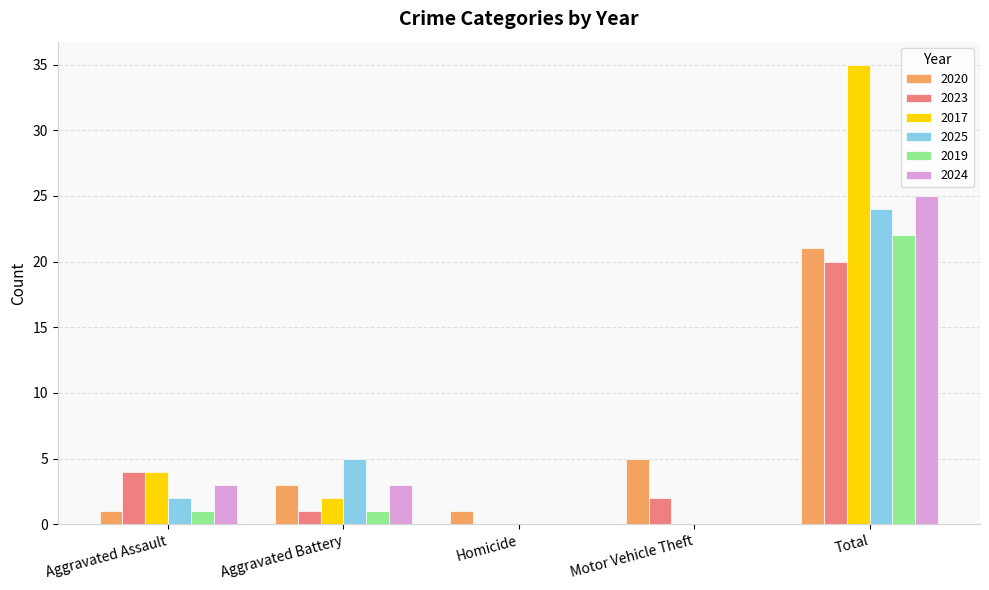

How many values in 2023 are above zero?

4